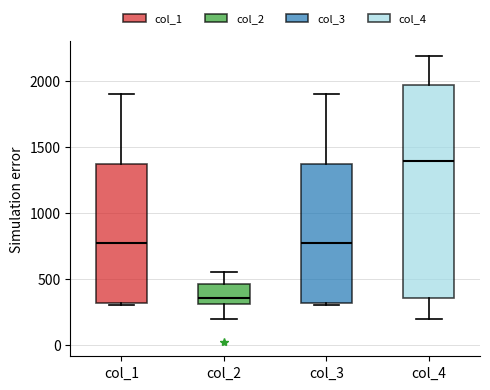

Which box has the highest median line?

col_4